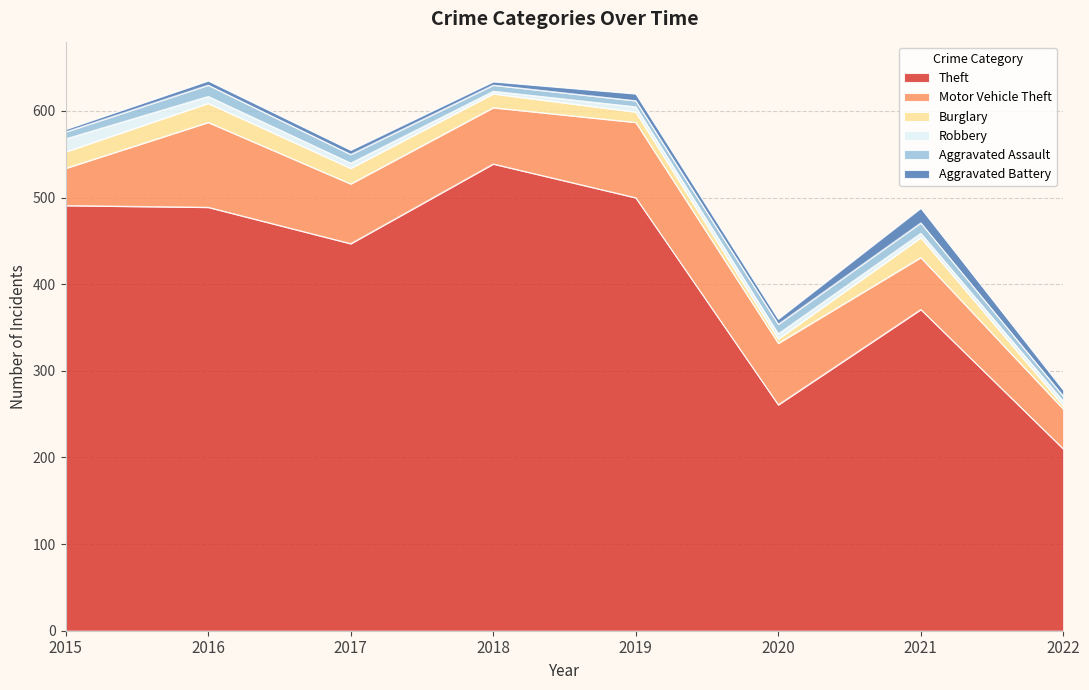

List the series in order of their peak value, lowest first.

Aggravated Assault, Robbery, Aggravated Battery, Burglary, Motor Vehicle Theft, Theft